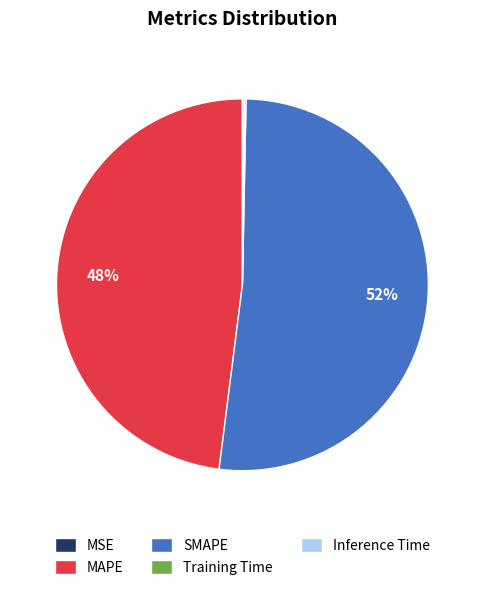

Is it true that MAPE is 48% of the pie?

True